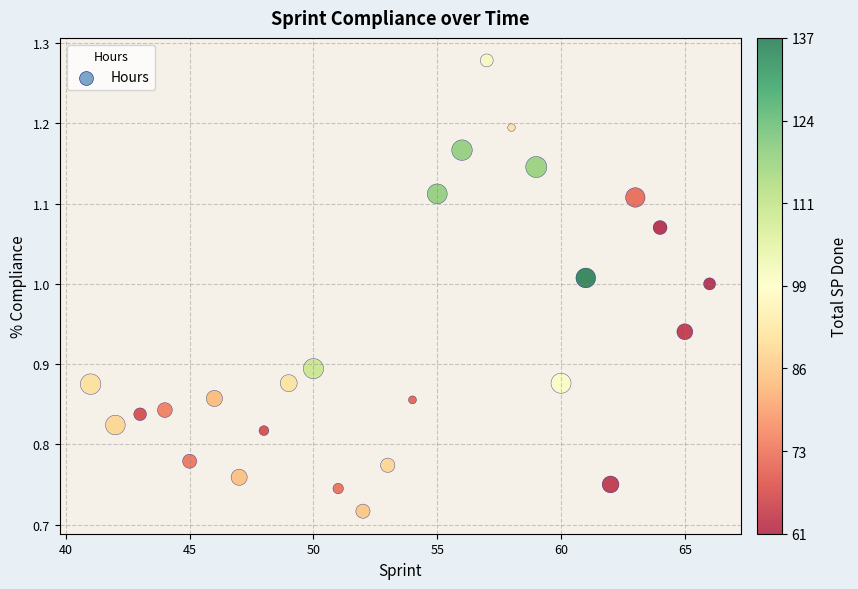

What is the range of Y values (max minus min)?

0.6